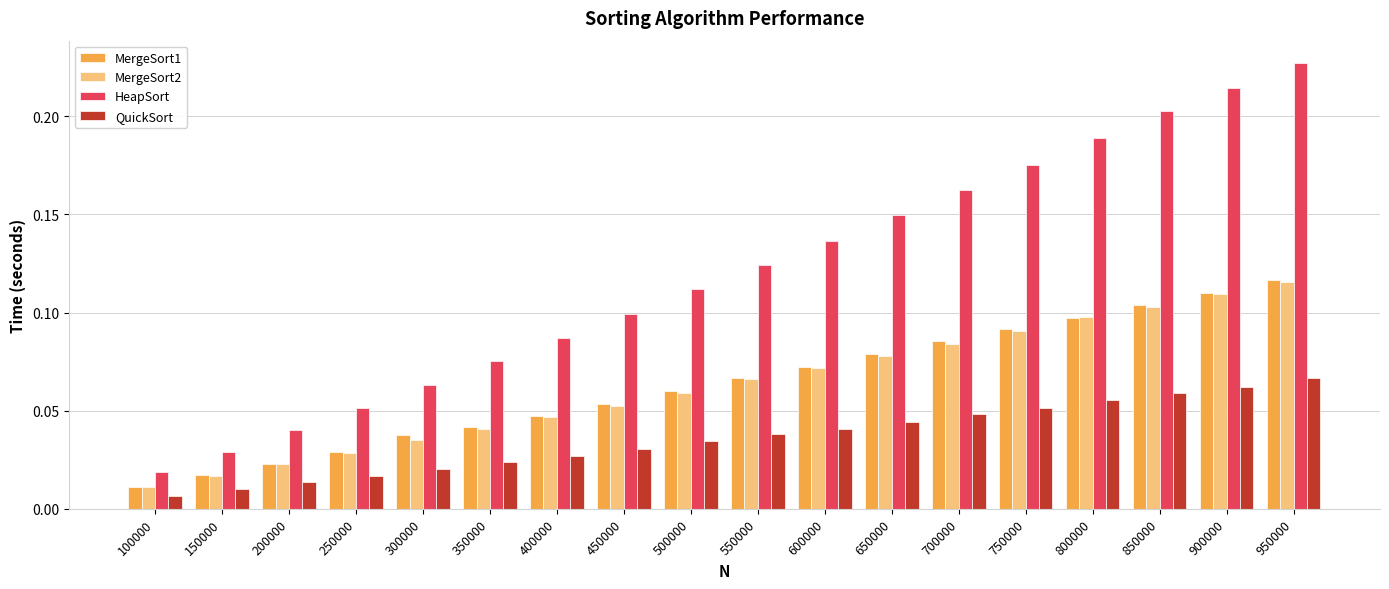

What is the sum of all MergeSort2 values?

1.1